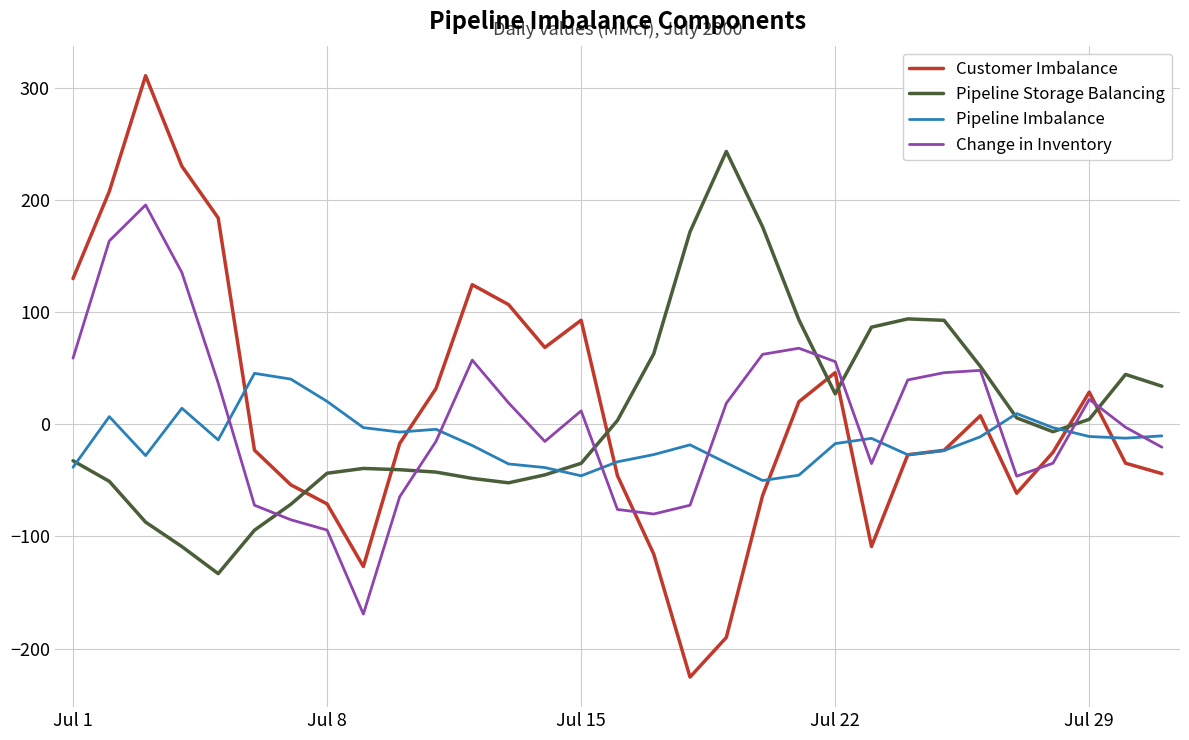

Rank the series by their maximum value, from highest to lowest.

Customer Imbalance, Pipeline Storage Balancing, Change in Inventory, Pipeline Imbalance